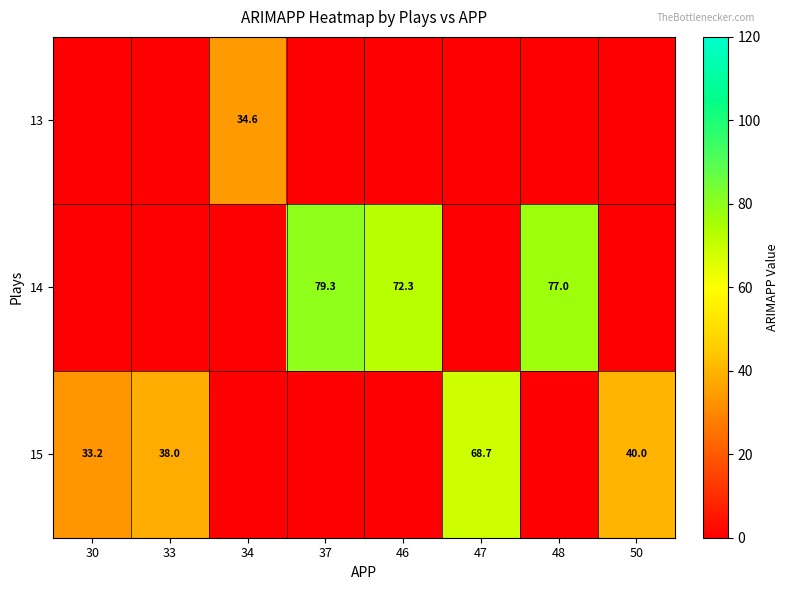

What is the spread (max minus min) of values at 30?

33.2